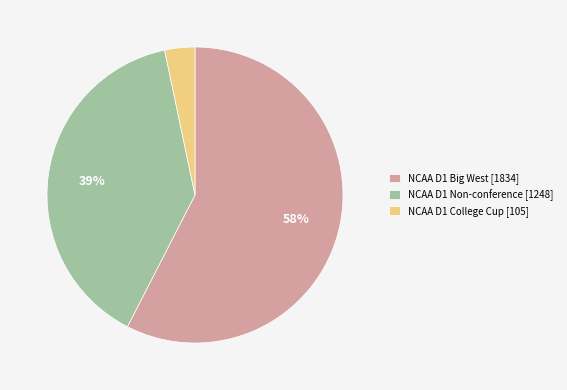

What percentage is the NCAA D1 Big West [1834] slice, to the nearest percent?

58%